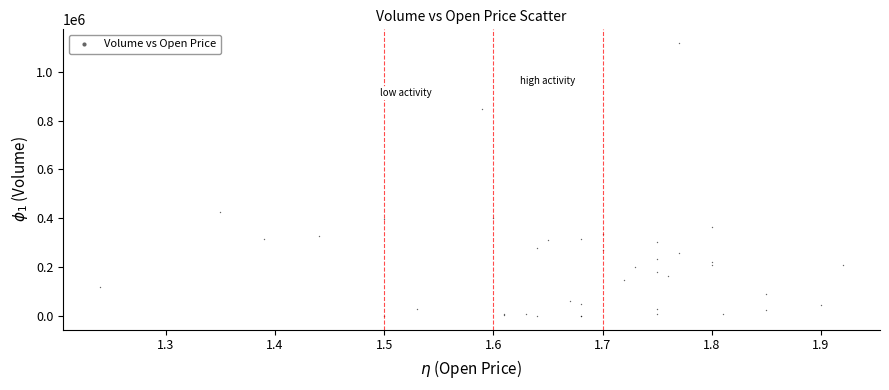

What Y value in the scatter plot is closest to 559000?

428000